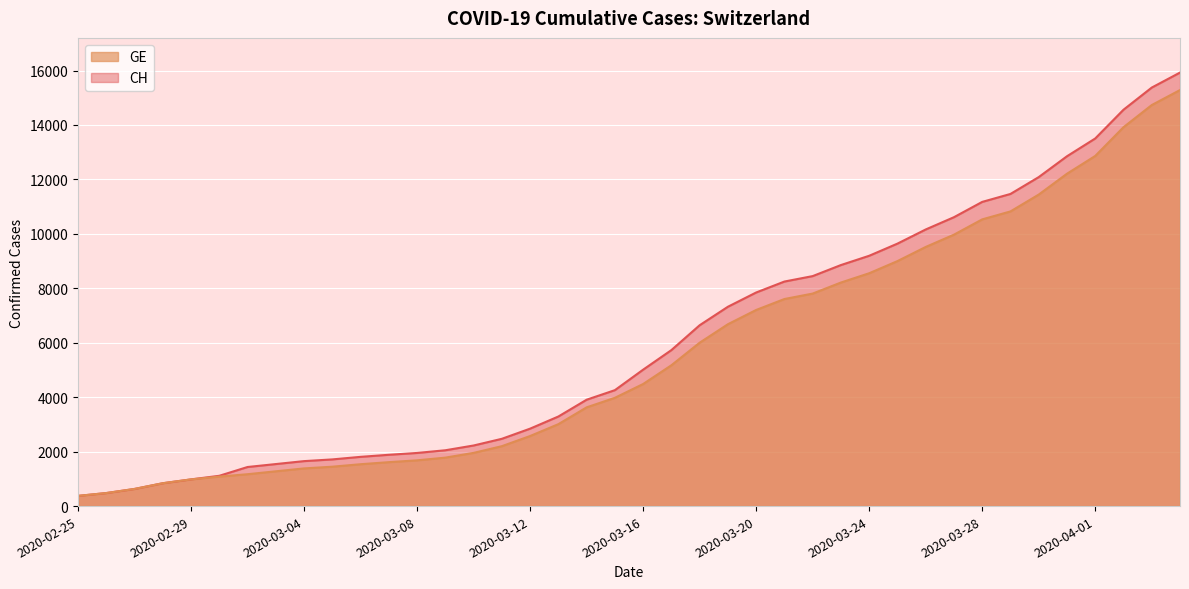

What is the sum of the GE values at 2020-03-05 and 2020-04-03?

16180